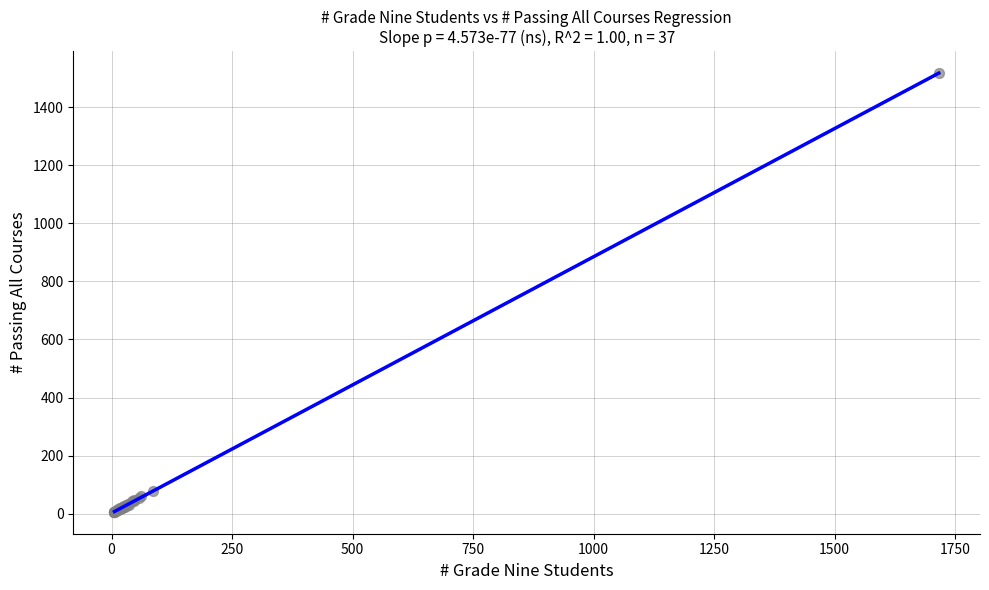

What Y value in the scatter plot is closest to 762?

79